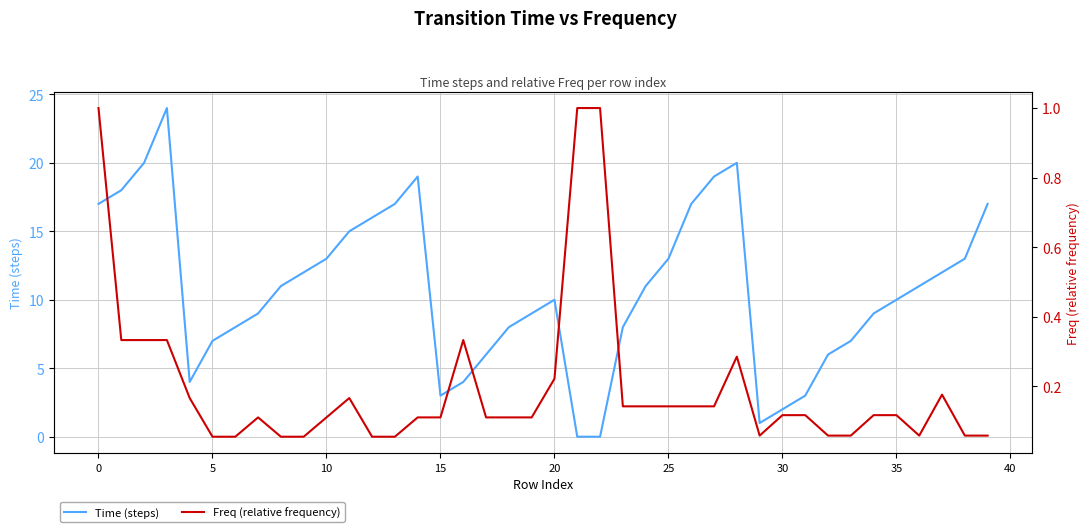

Does the chart display data point markers on the line(s)?

No